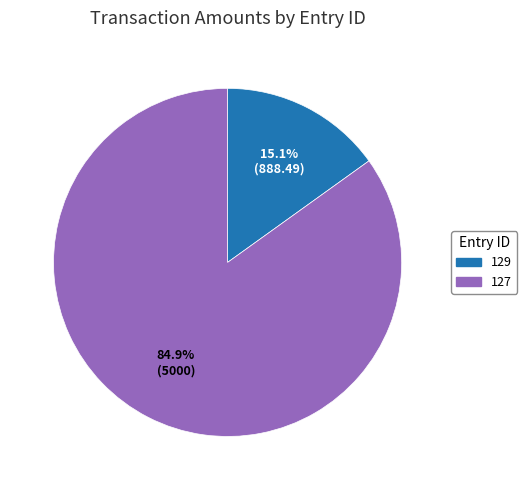

Is it true that 127 is 85% of the pie?

True